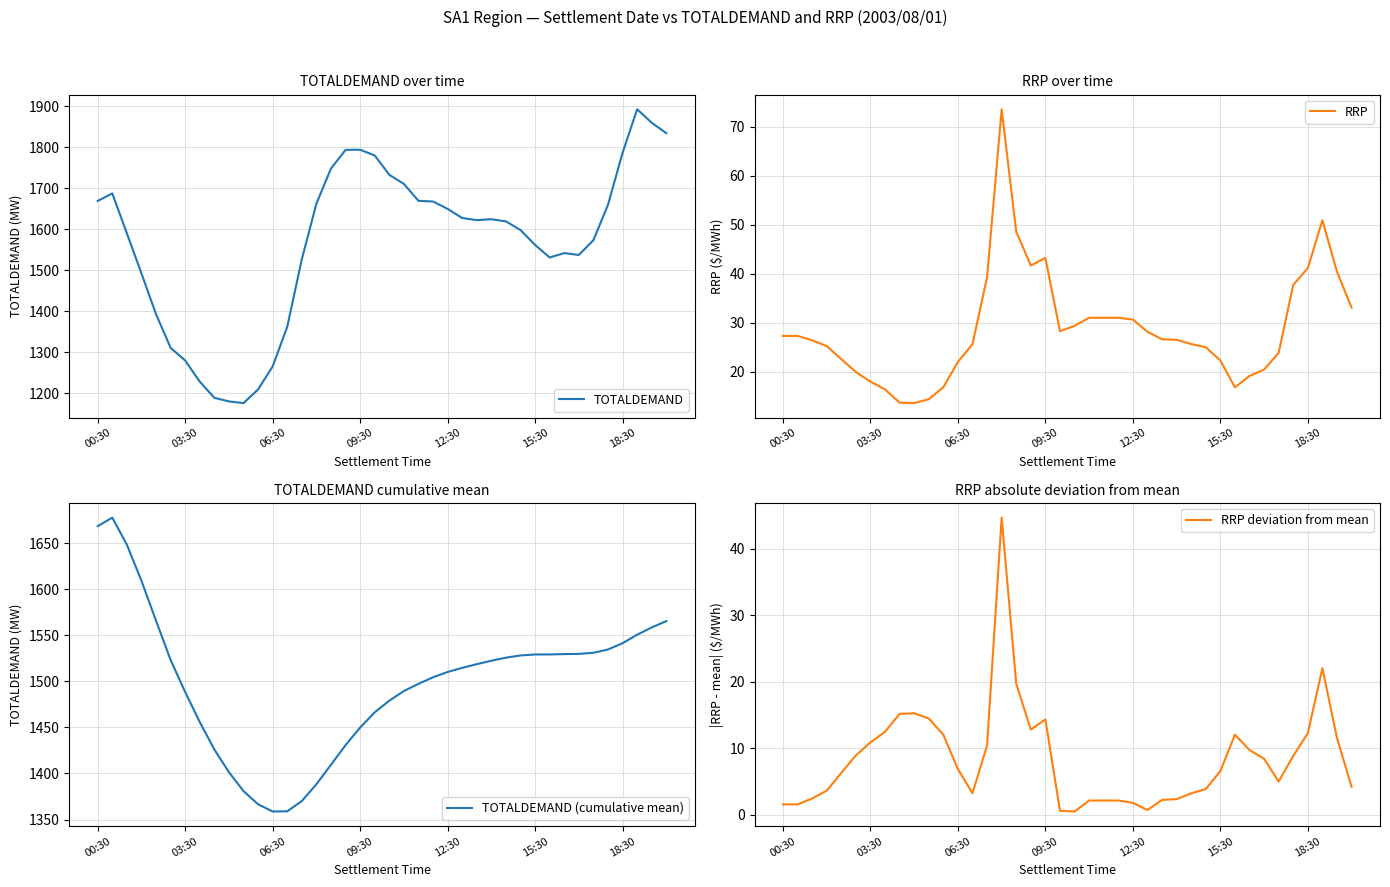

At which category is the sum across all series the highest?

37